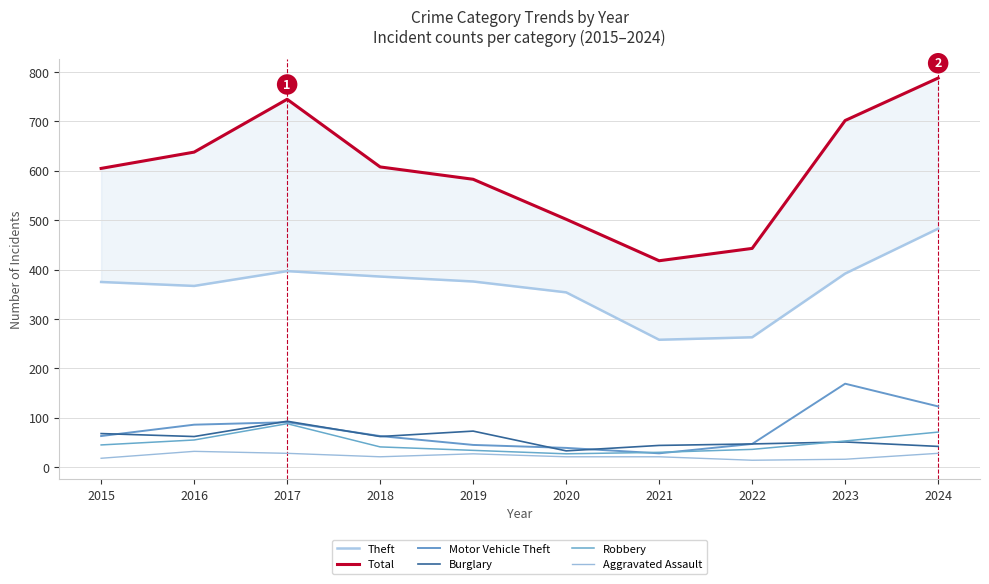

At which category is the sum across all series the highest?

2024